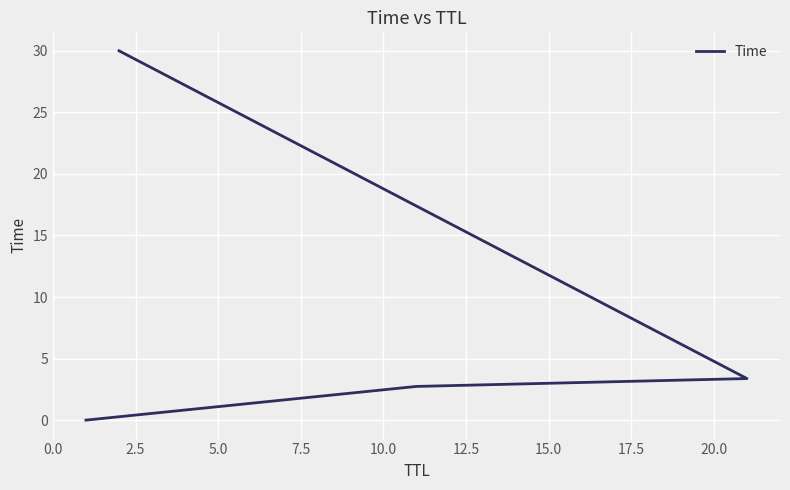

How many lines are shown in the chart?

1